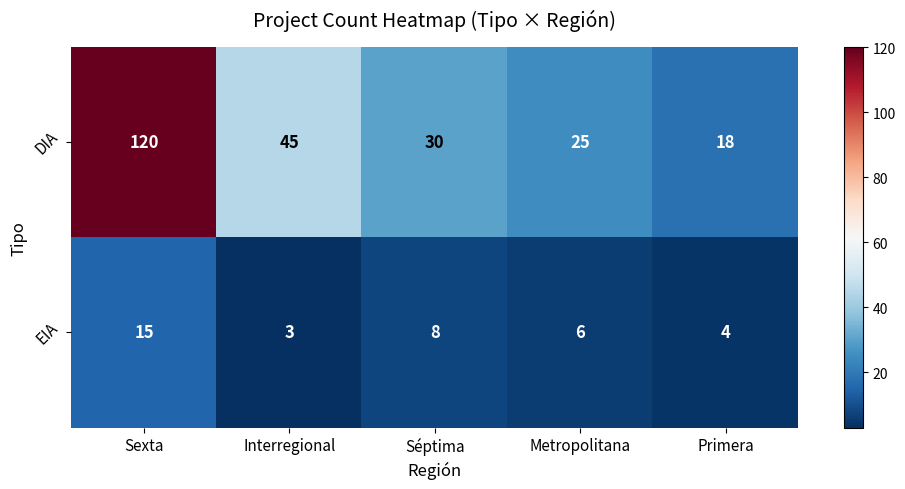

At how many categories does at least one series exceed 104?

1